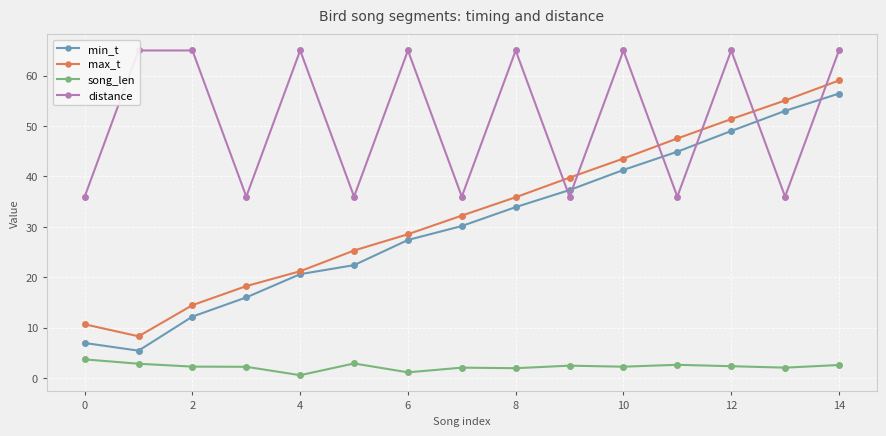

How many lines are shown in the chart?

4